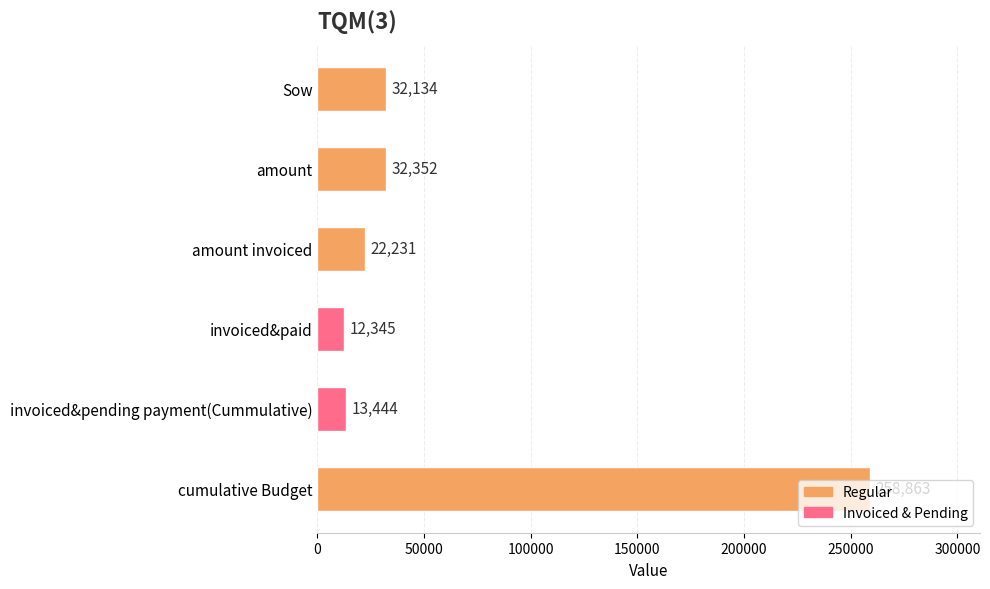

Is it true that the value at amount invoiced is 34589?

False